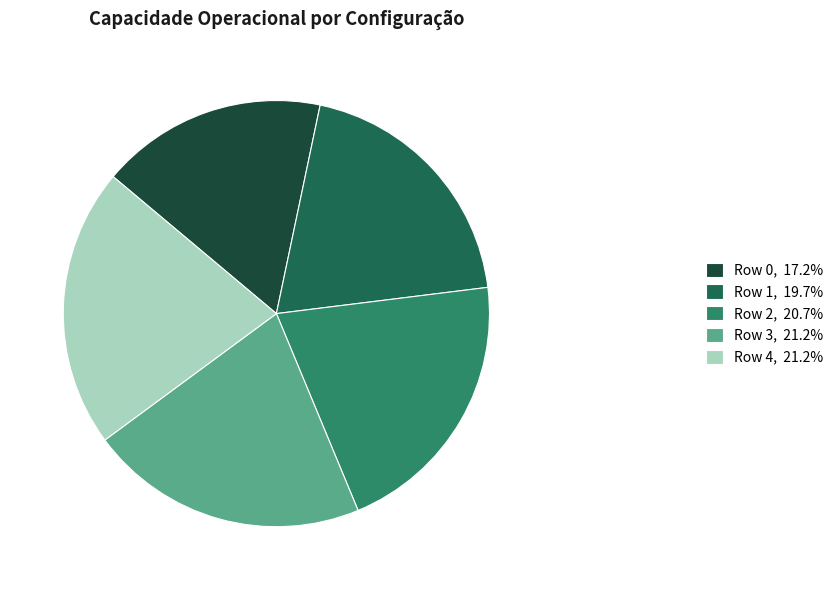

Combined, do Row 3, 21.2% and Row 0, 17.2% account for over 50%?

No